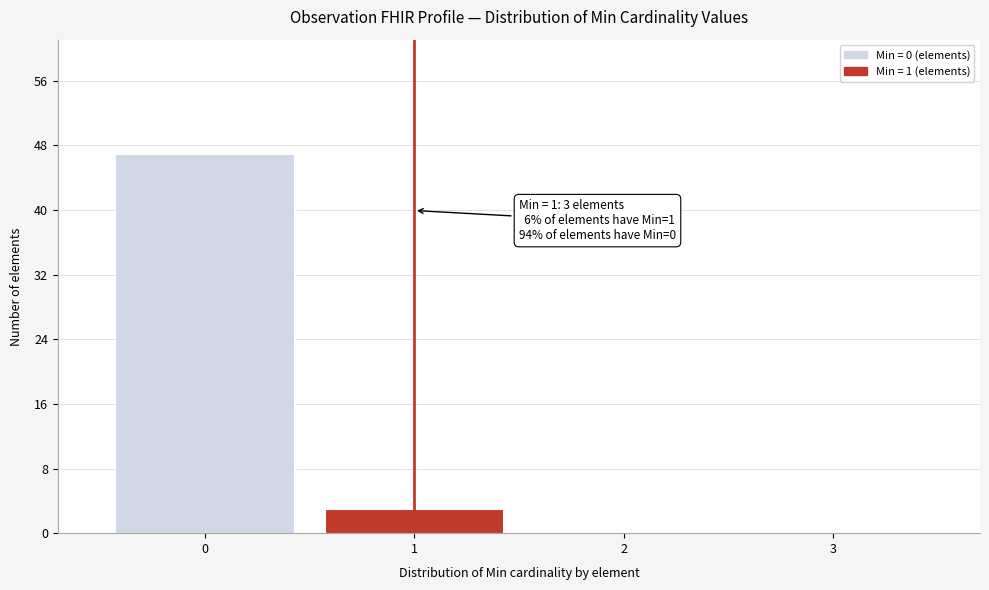

Reading left to right, transcribe all the data shown in this chart.

0=47	1=3	2=0	3=0